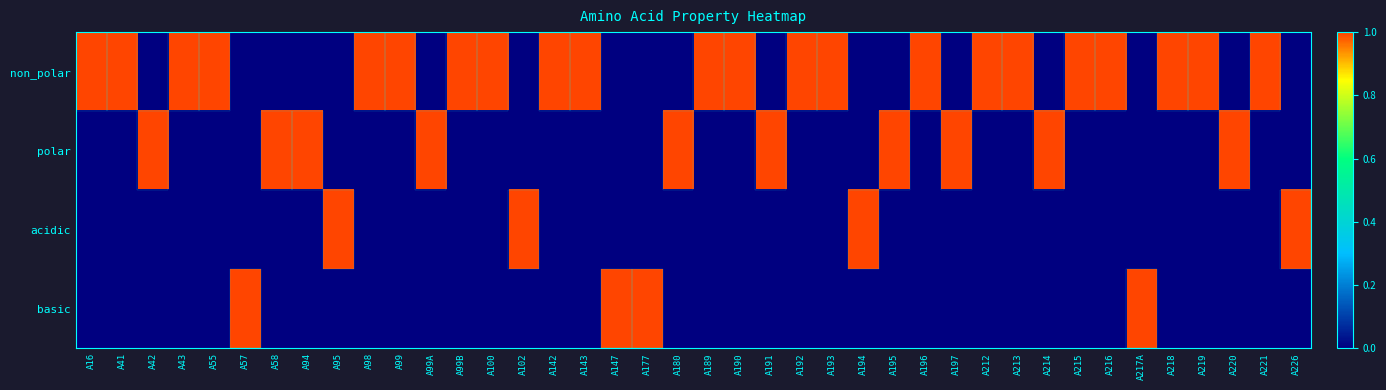

At A100, list the series in order from largest to smallest.

non_polar, polar, acidic, basic